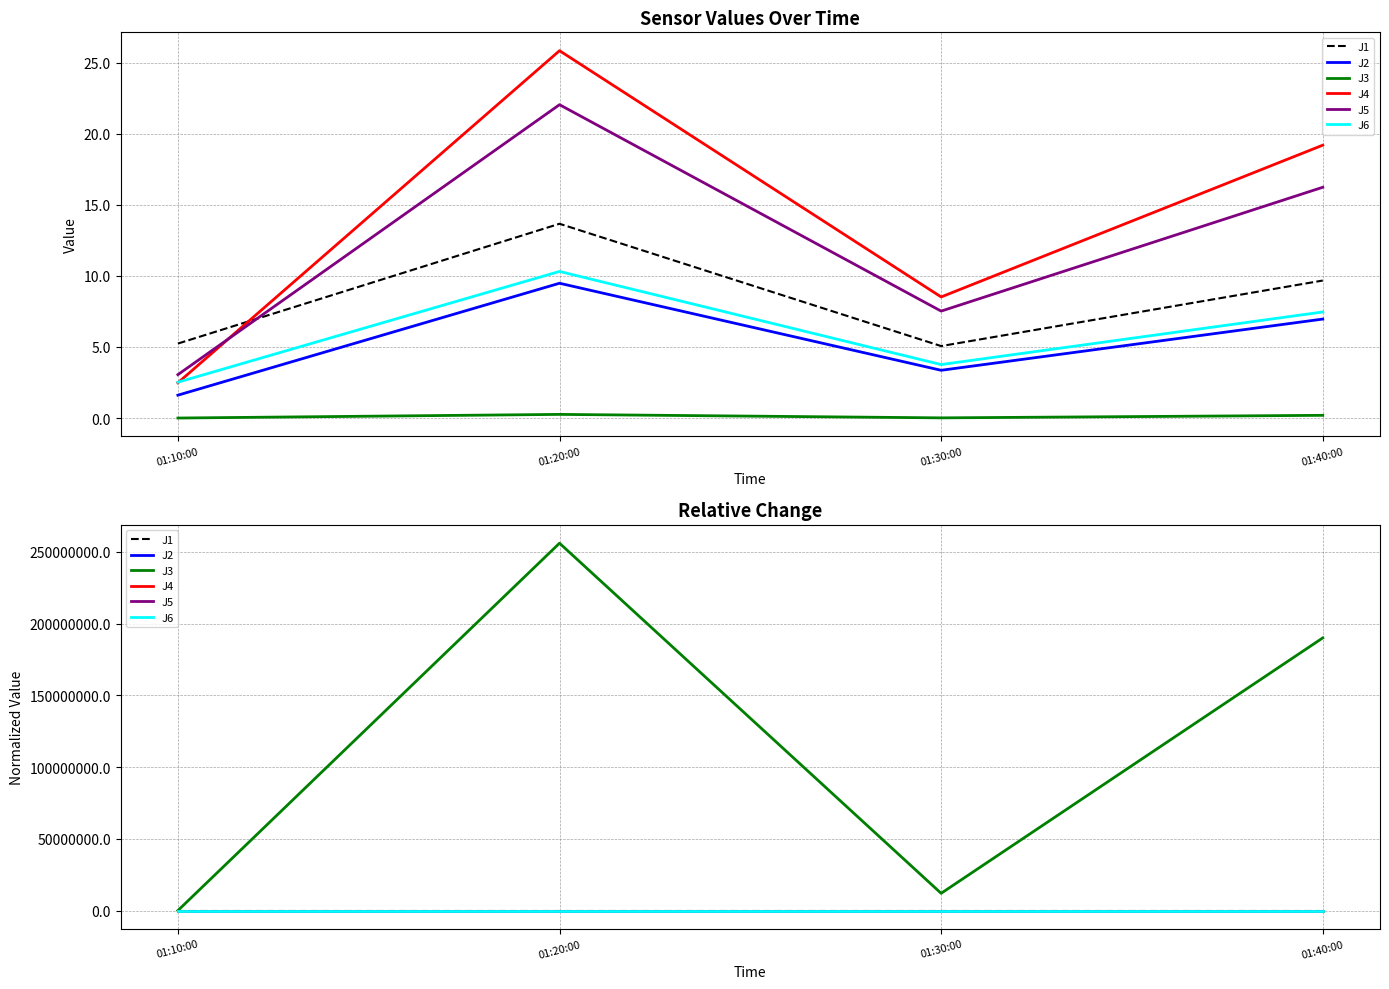

What is the label of the 1st point from the right?

01:40:00